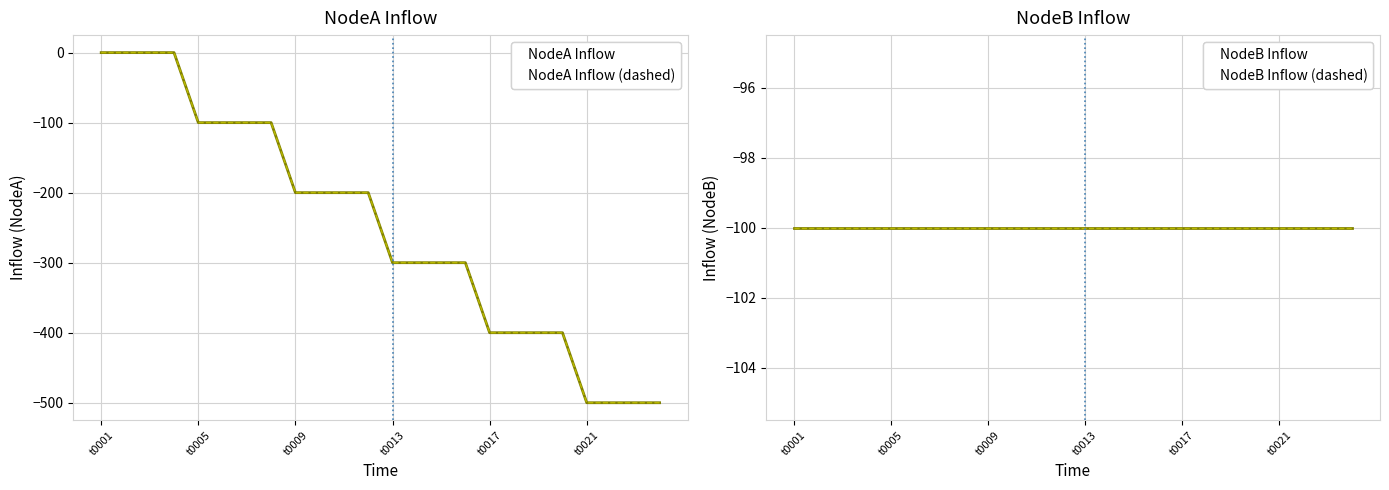

What is the average value of the NodeA Inflow (dashed) series?

-250